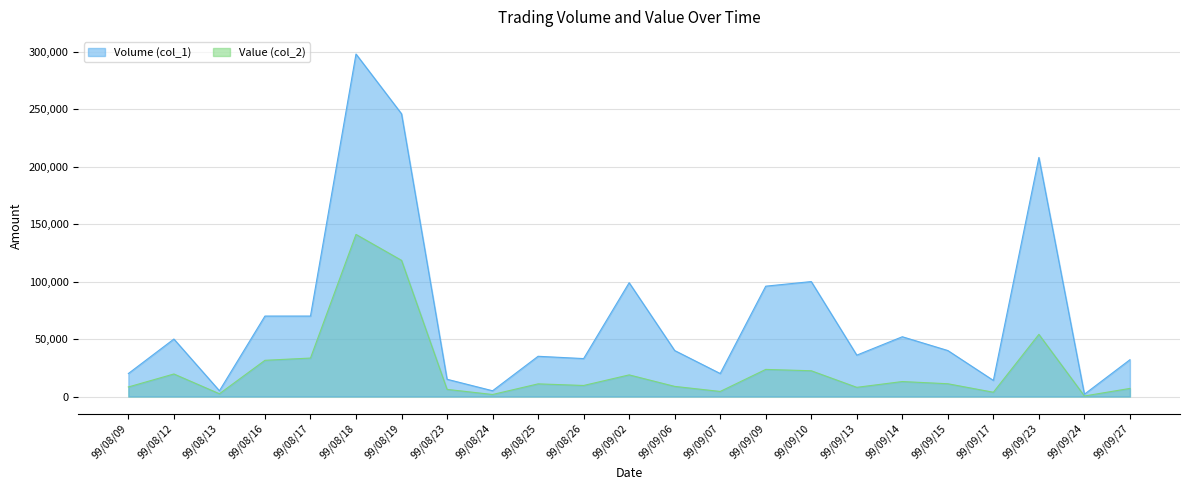

True or false: Volume (col_1) and Value (col_2) cross at least once.

False